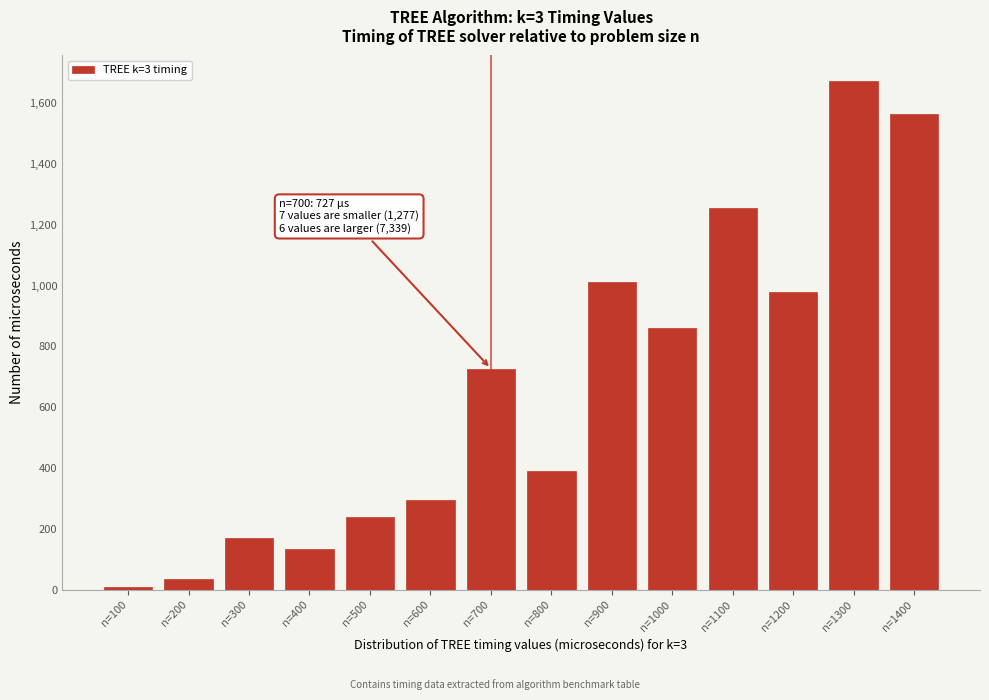

Reading left to right, transcribe all the data shown in this chart.

n=100=11	n=200=36	n=300=170	n=400=135	n=500=239	n=600=296	n=700=727	n=800=390	n=900=1013	n=1000=859	n=1100=1255	n=1200=978	n=1300=1672	n=1400=1562